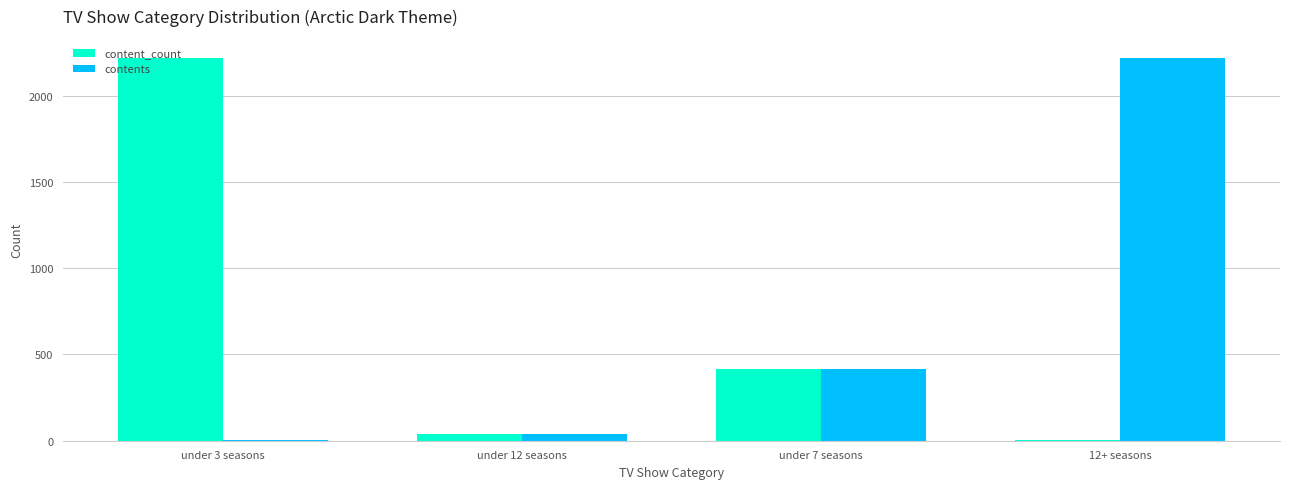

Where is content_count nearest to the value 1112?

under 7 seasons